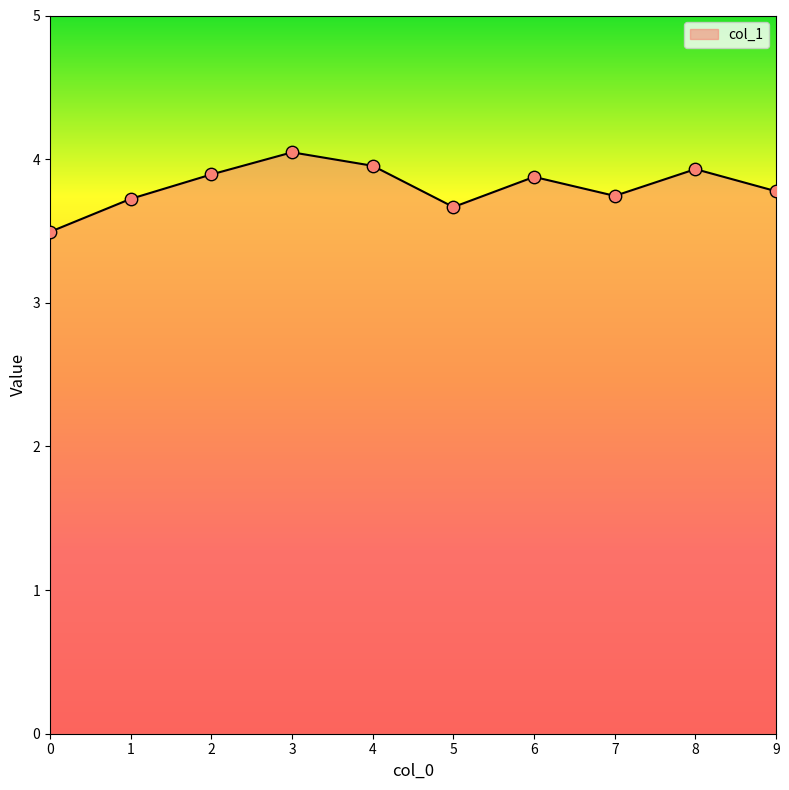

What is the ratio of the value at 4 to the value at 8?

1.0